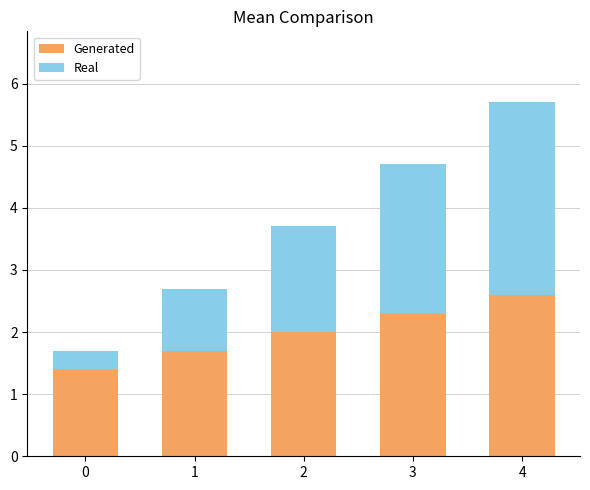

Which category has the highest value in the Generated series?

4